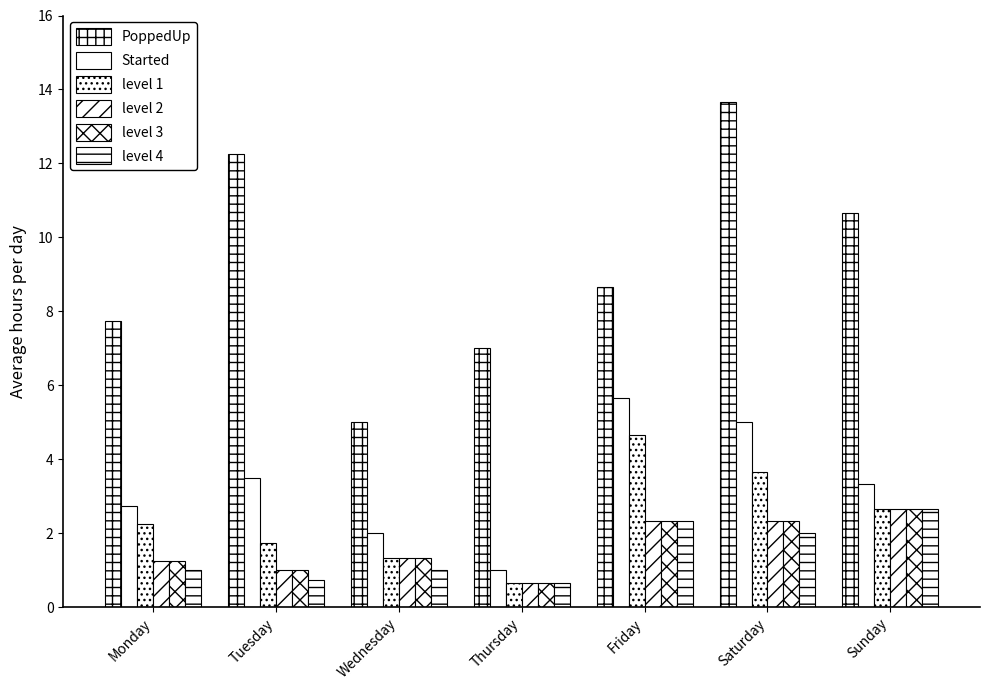

What is the sum of the level 3 values at Saturday and Monday?

3.6